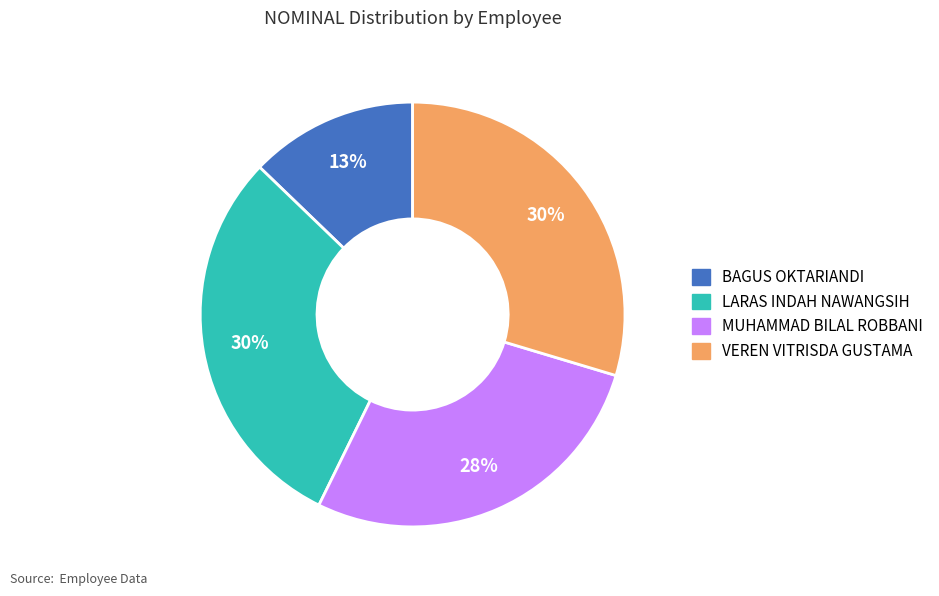

To the nearest percent, what portion does LARAS INDAH NAWANGSIH represent?

30%